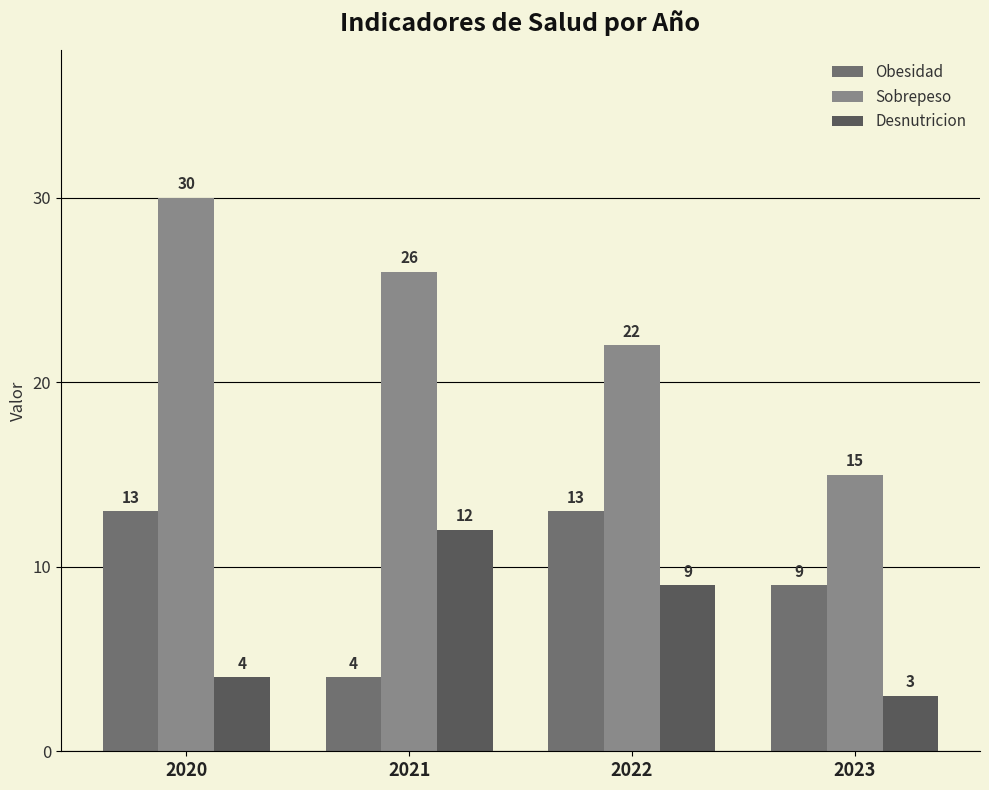

Where is Sobrepeso nearest to the value 22?

2022